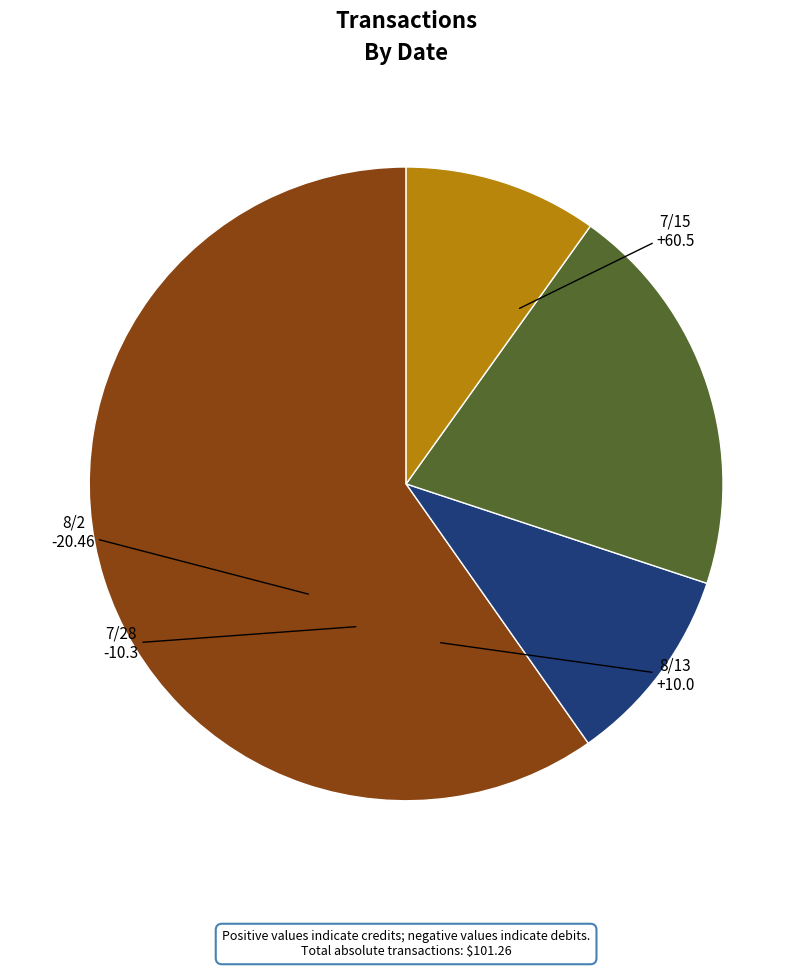

Do 8/2 and 7/28 together represent more than half of the pie?

No